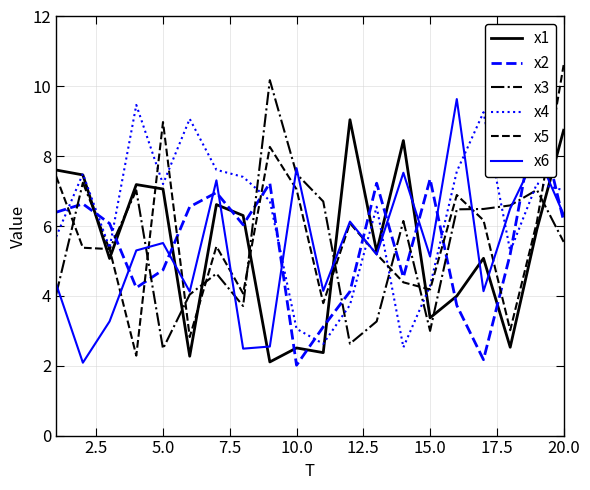

What is the maximum value for x3?

10.2